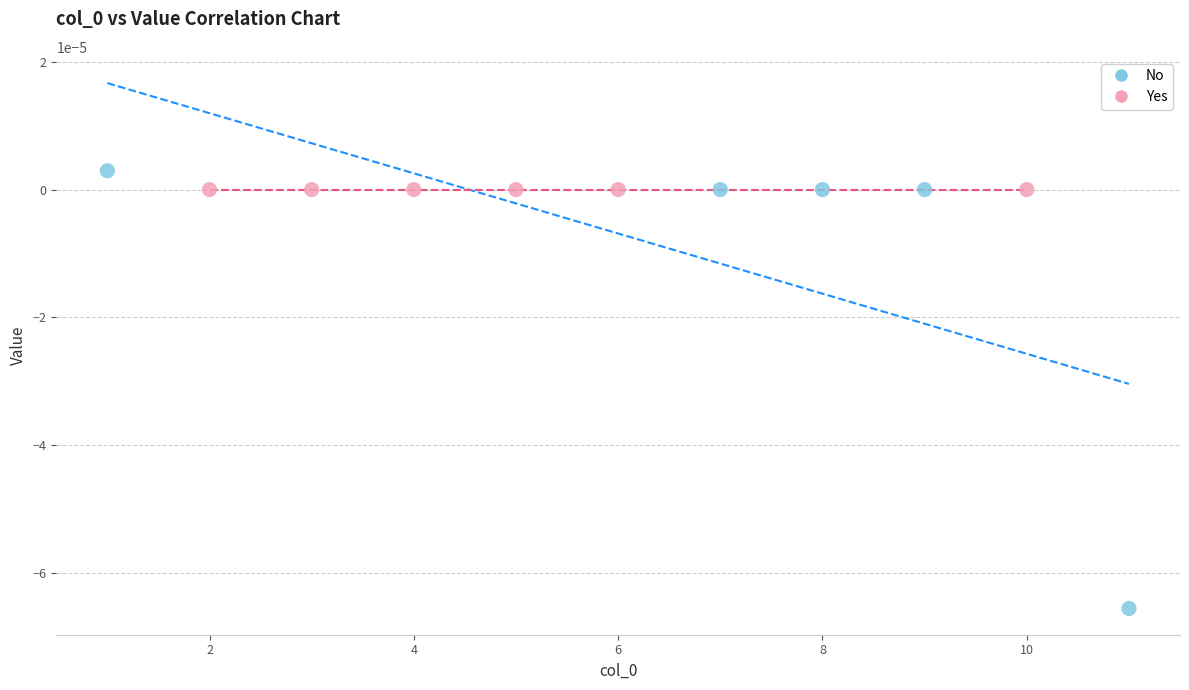

Which series contains the lowest Y value?

No